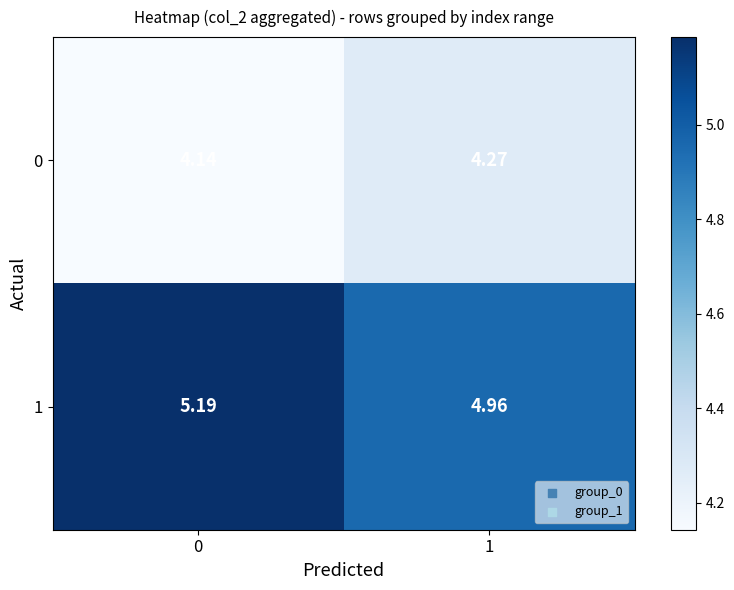

Is the value of 0 at 0 greater than the value of 1 at 1?

No